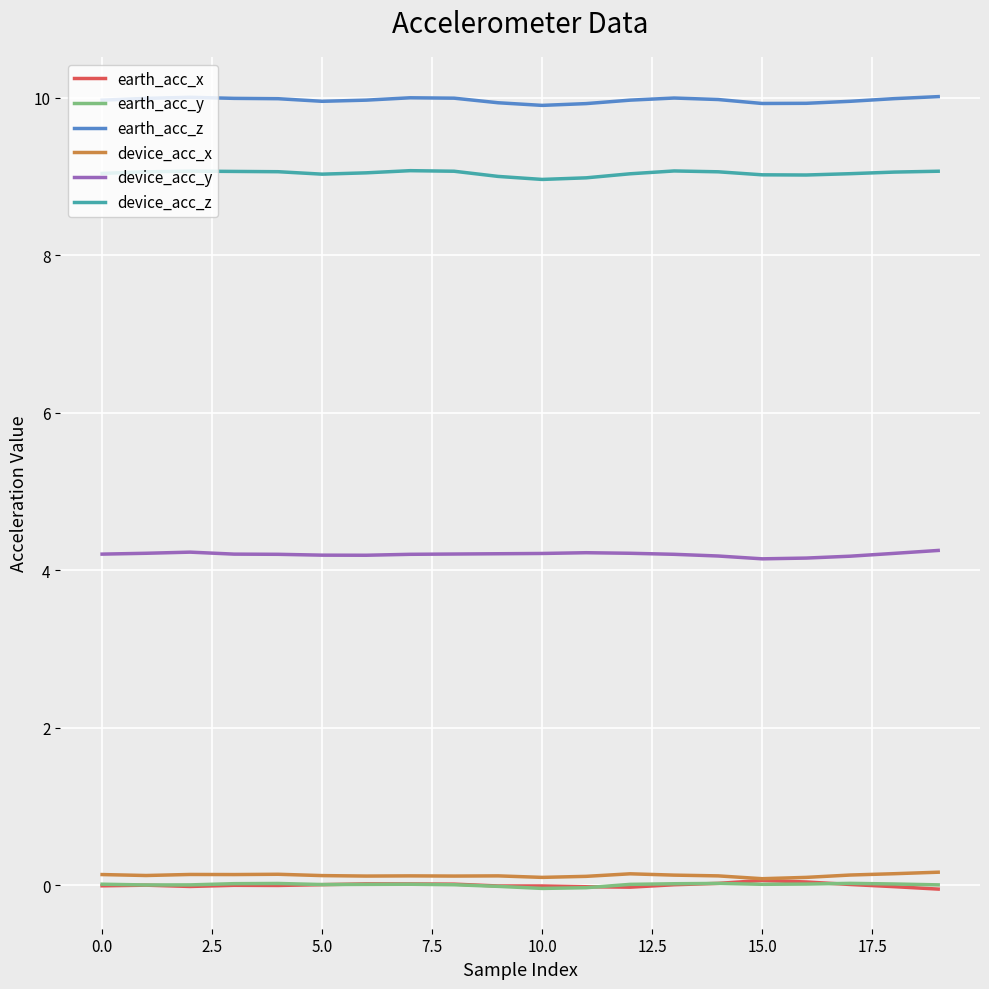

Which series has the largest total across all categories?

earth_acc_z